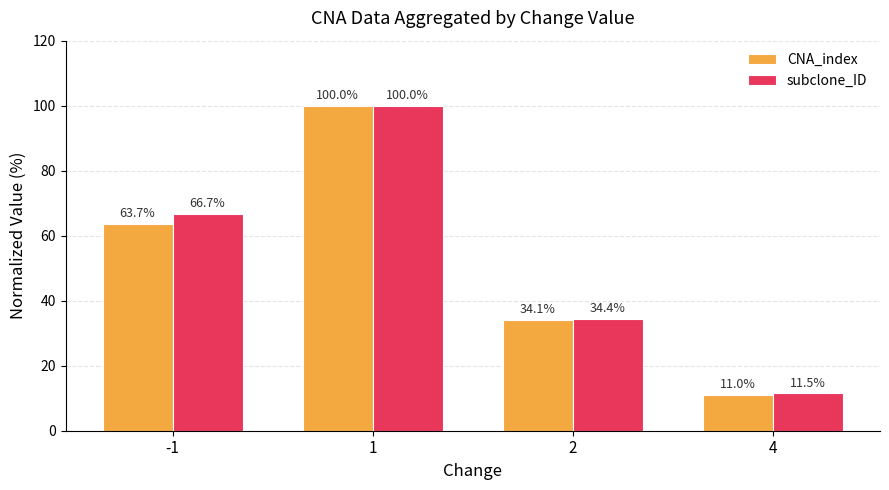

How many values in the CNA_index series are below 63?

2